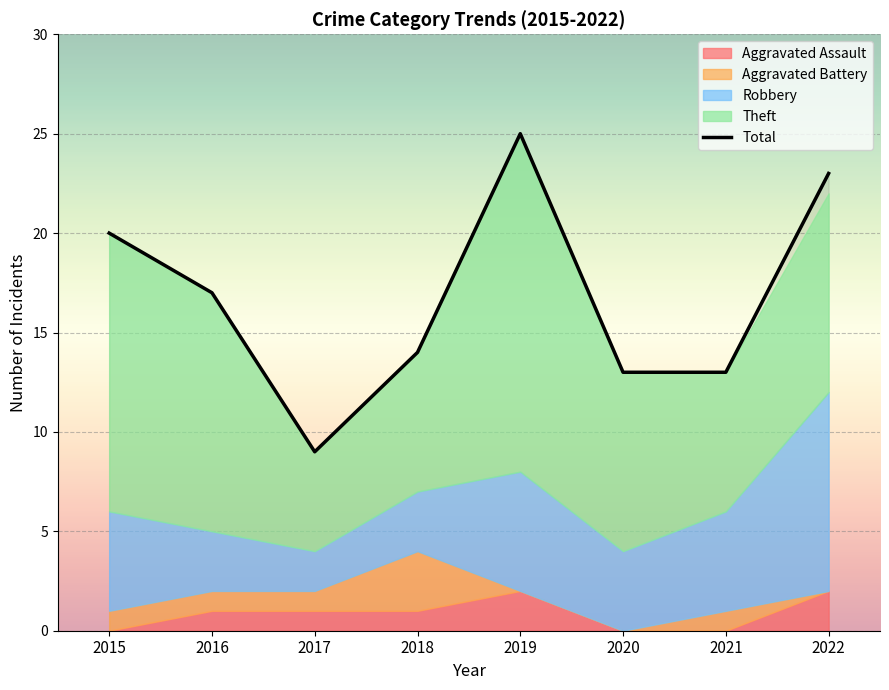

Does the chart display data point markers on the line(s)?

No